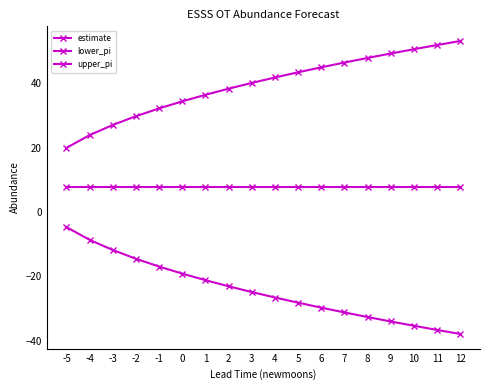

True or false: lower_pi has a value of -29.7 at 6.

True